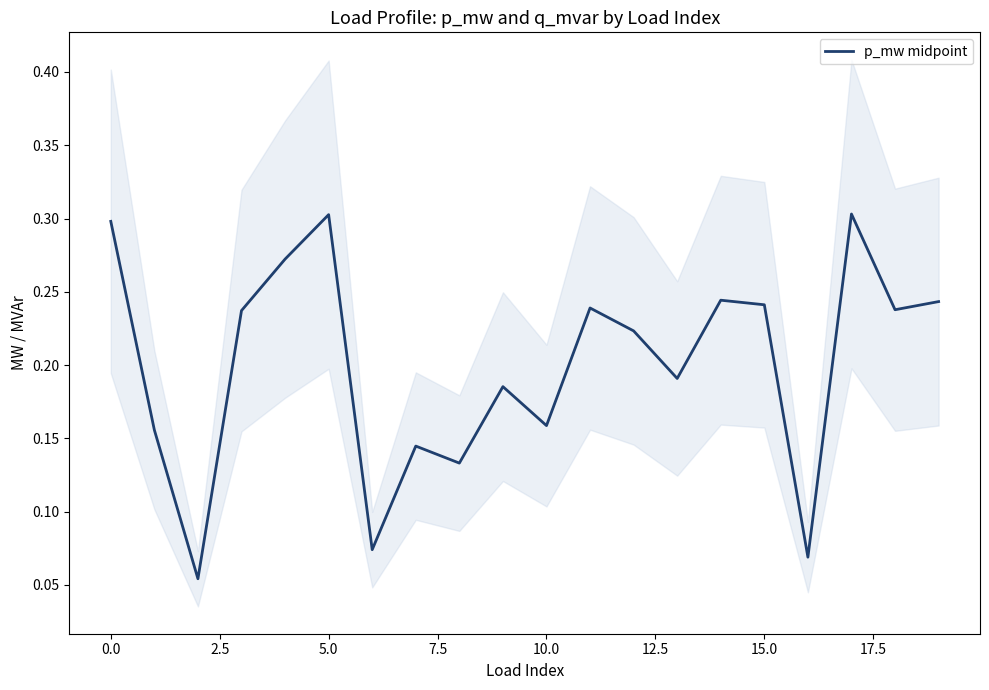

What is the minimum value shown in the chart?

0.1